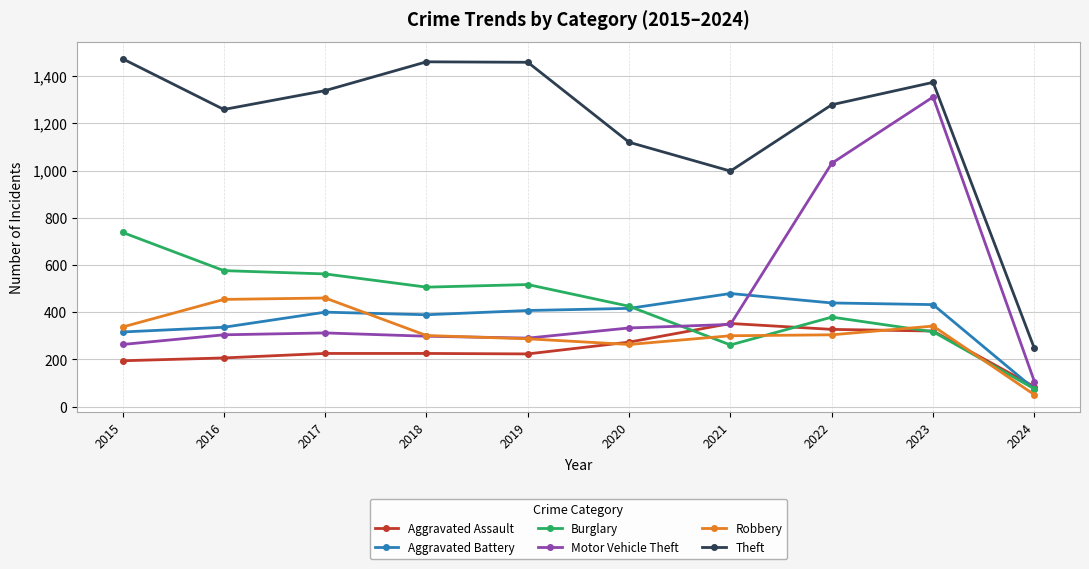

At which category is the sum across all series the highest?

2023